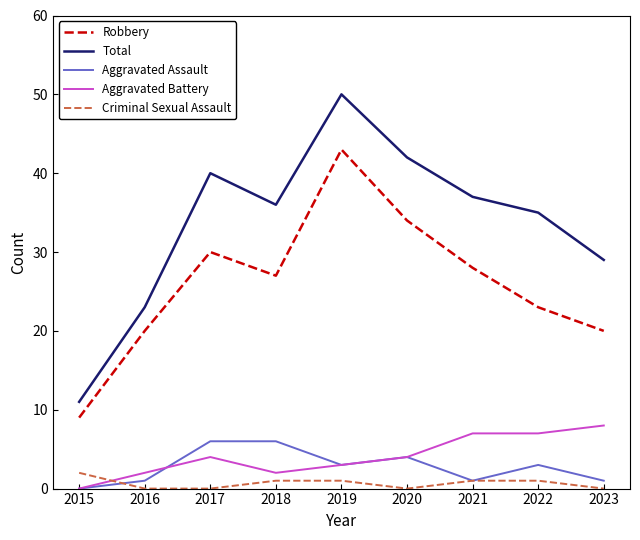

How many values in the Total series are below 36?

4